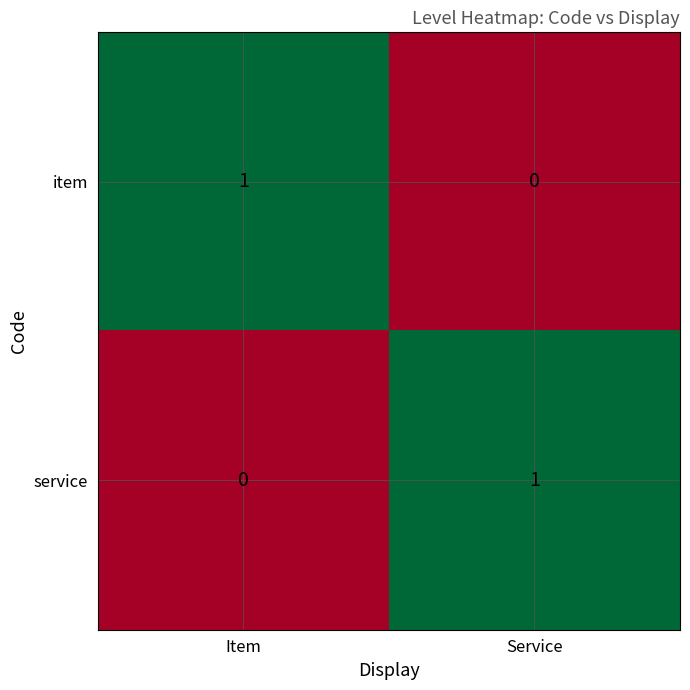

At which label is service closest to 0?

Item